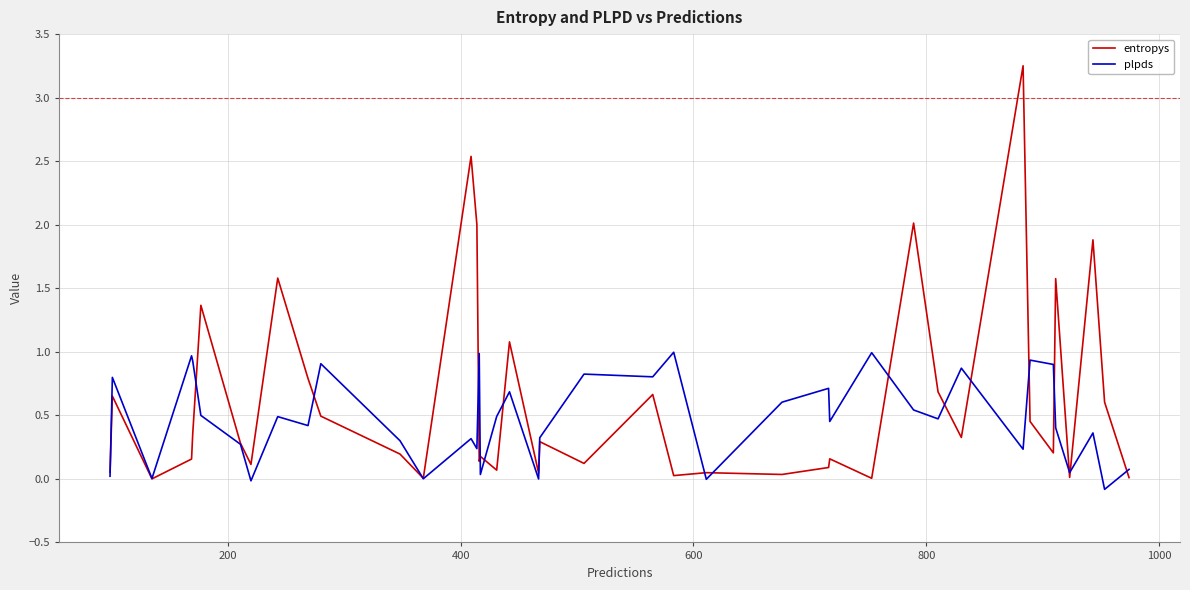

Which series has the widest spread of values?

entropys